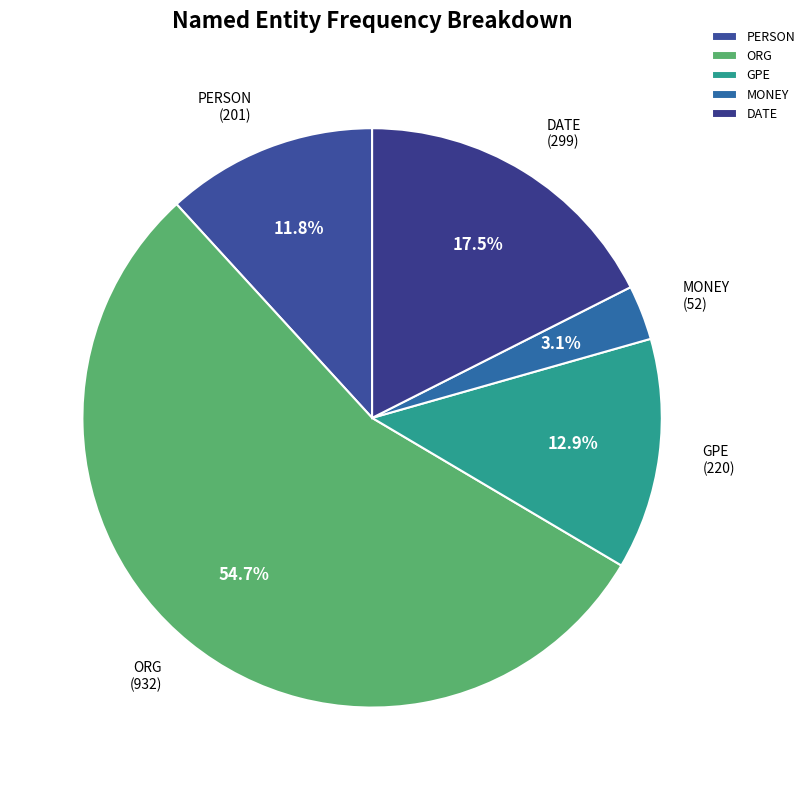

How many slices are in this pie chart?

5